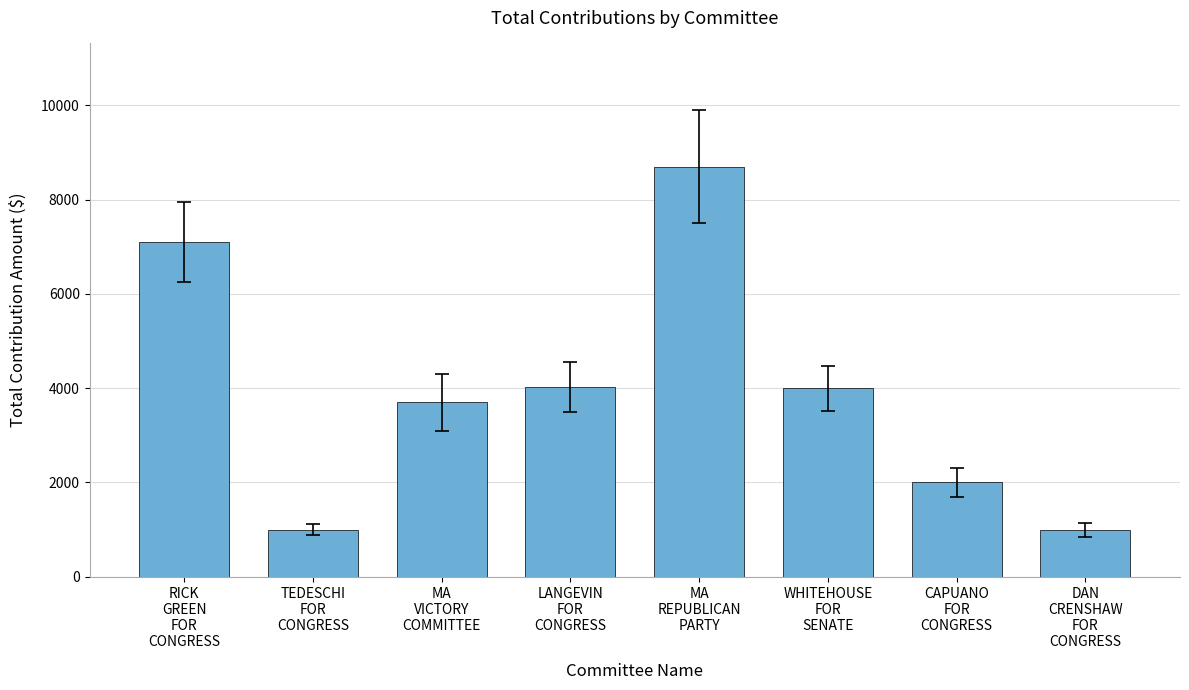

What is the average value?

3941